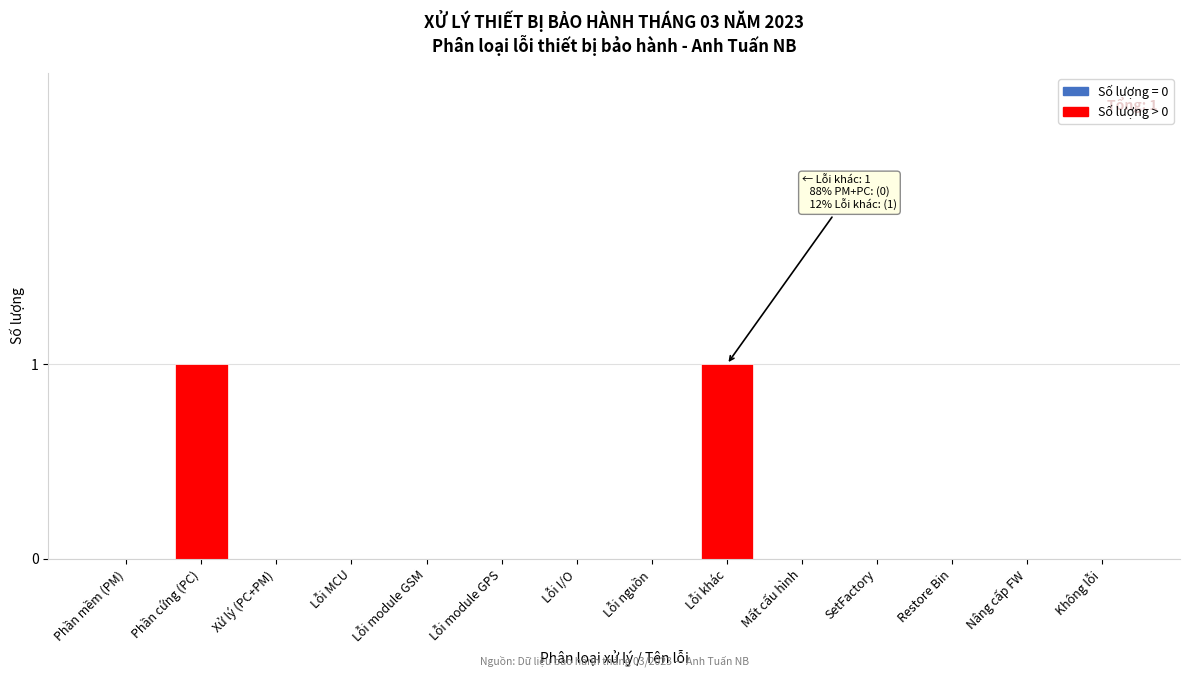

Reading left to right, extract all data points from this chart.

Phần mềm (PM)=0	Phần cứng (PC)=1	Xử lý (PC+PM)=0	Lỗi MCU=0	Lỗi module GSM=0	Lỗi module GPS=0	Lỗi I/O=0	Lỗi nguồn=0	Lỗi khác=1	Mất cấu hình=0	SetFactory=0	Restore Bin=0	Nâng cấp FW=0	Không lỗi=0